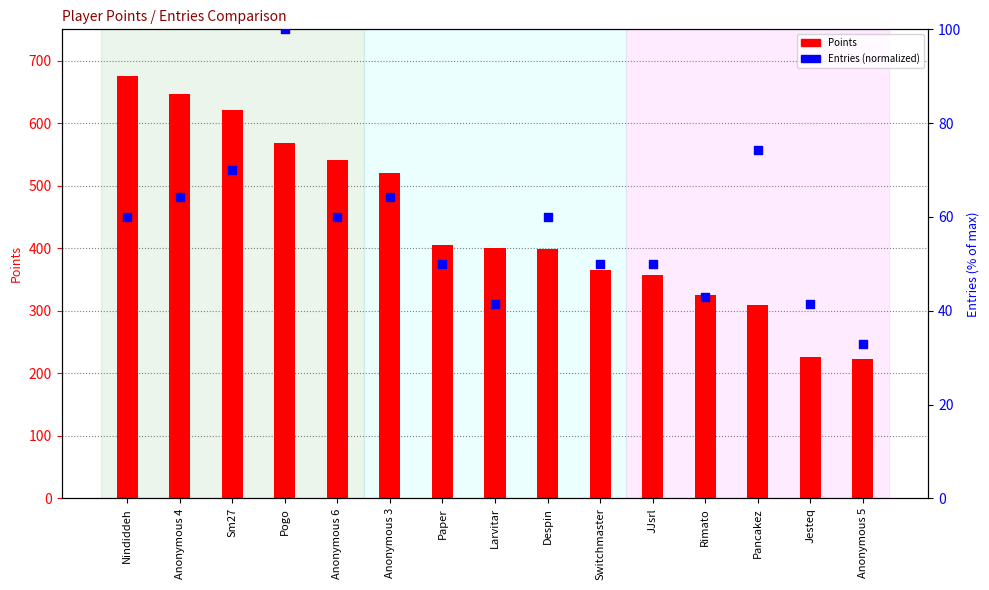

At how many categories does at least one series exceed 537?

5